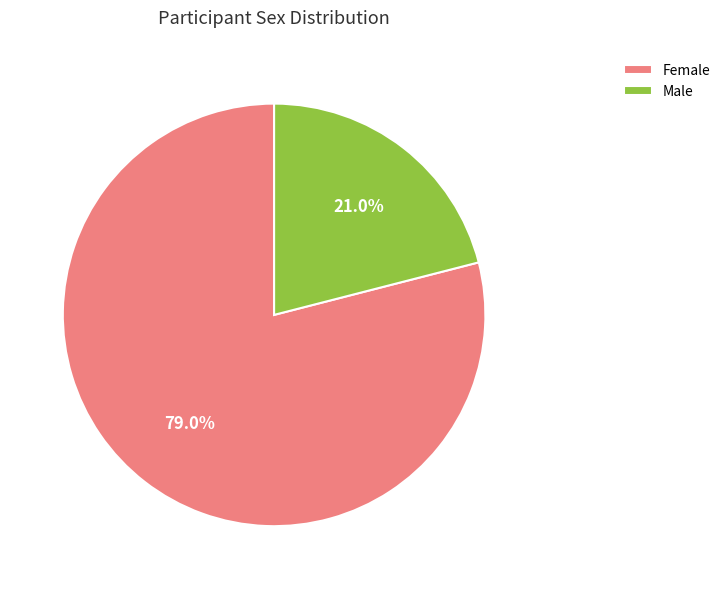

What is the ratio of the value at Female to the value at Male?

3.8